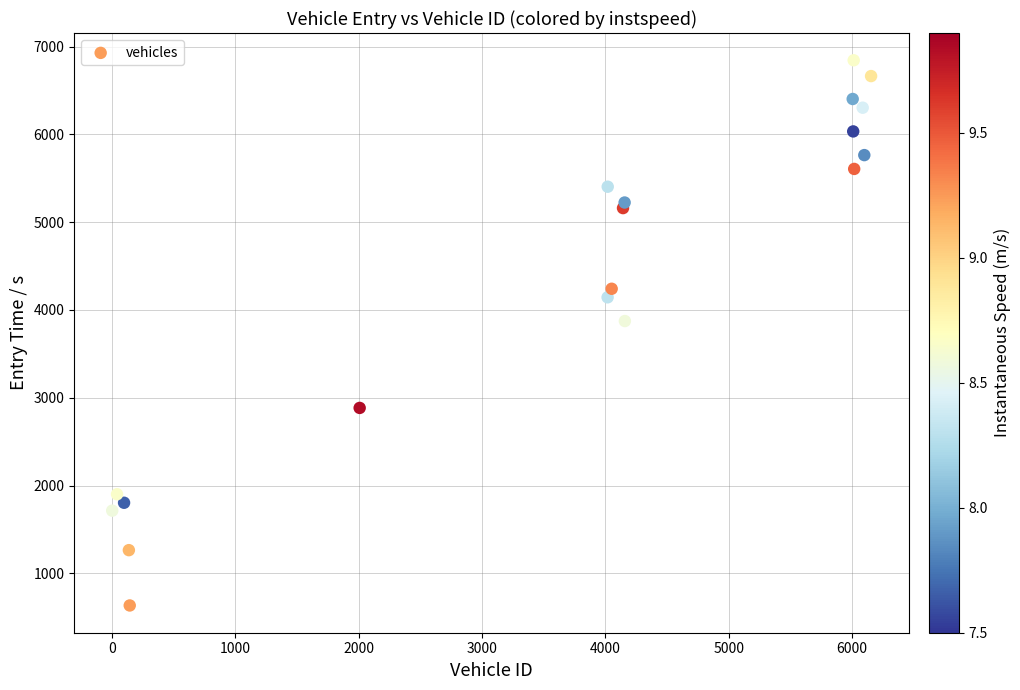

What Y value in the scatter plot is closest to 3738?

3873.8